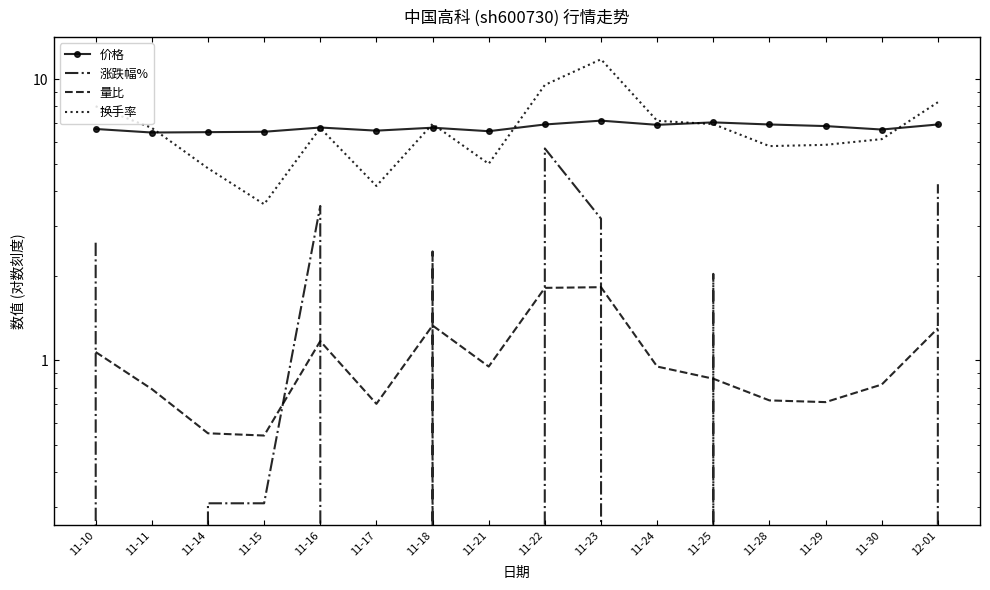

What is the greatest value displayed?

11.8